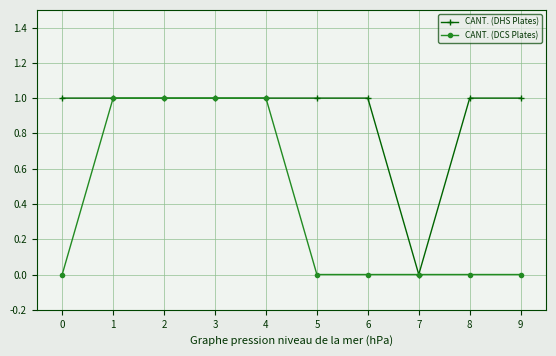

Is the value of CANT. (DCS Plates) at 6 greater than the value of CANT. (DHS Plates) at 0?

No